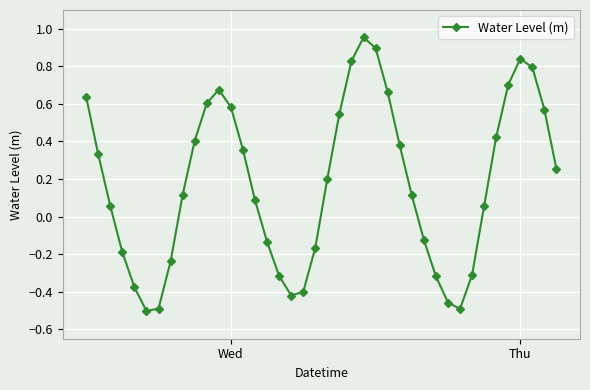

How many points are lower than both their immediate neighbors (excluding endpoints)?

3